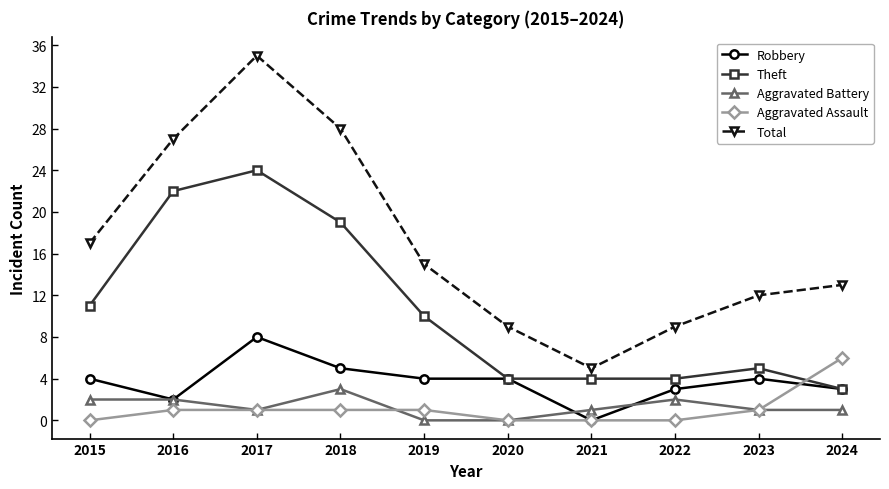

Which series has the largest range (max minus min)?

Total